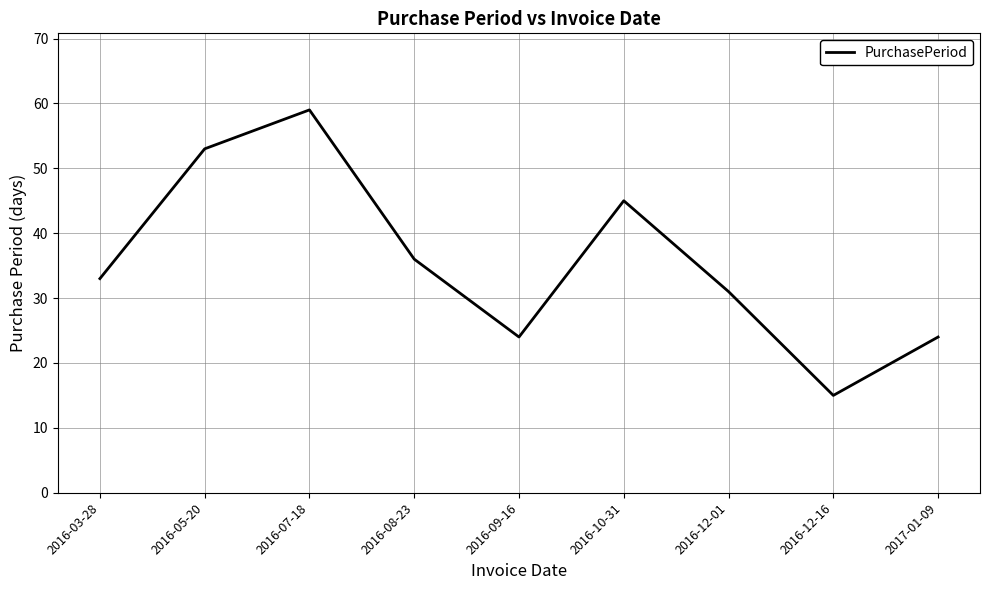

Between 2016-09-16 and 2016-12-16, which is larger?

2016-09-16